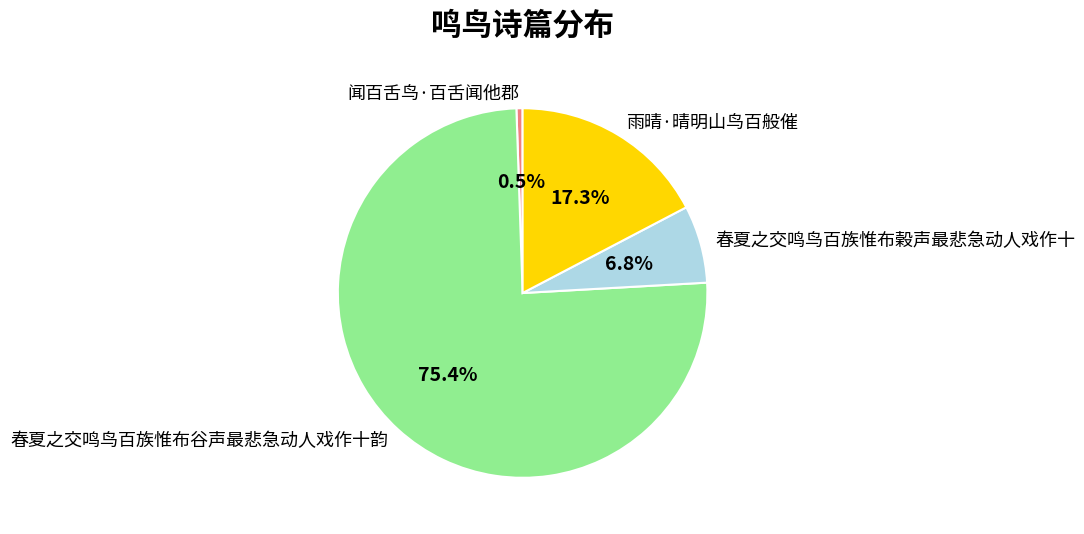

What is the ratio of the value at 雨晴·晴明山鸟百般催 to the value at 闻百舌鸟·百舌闻他郡?

32.2